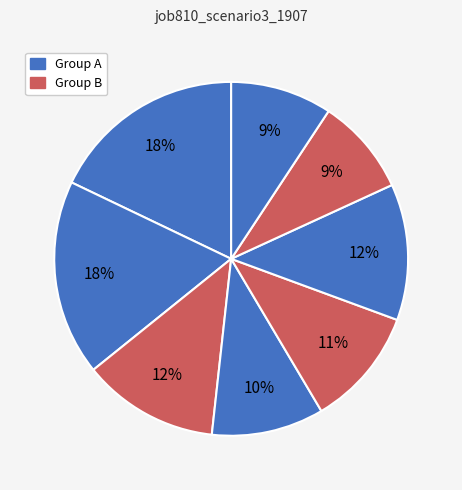

Count the number of slices in the pie.

8